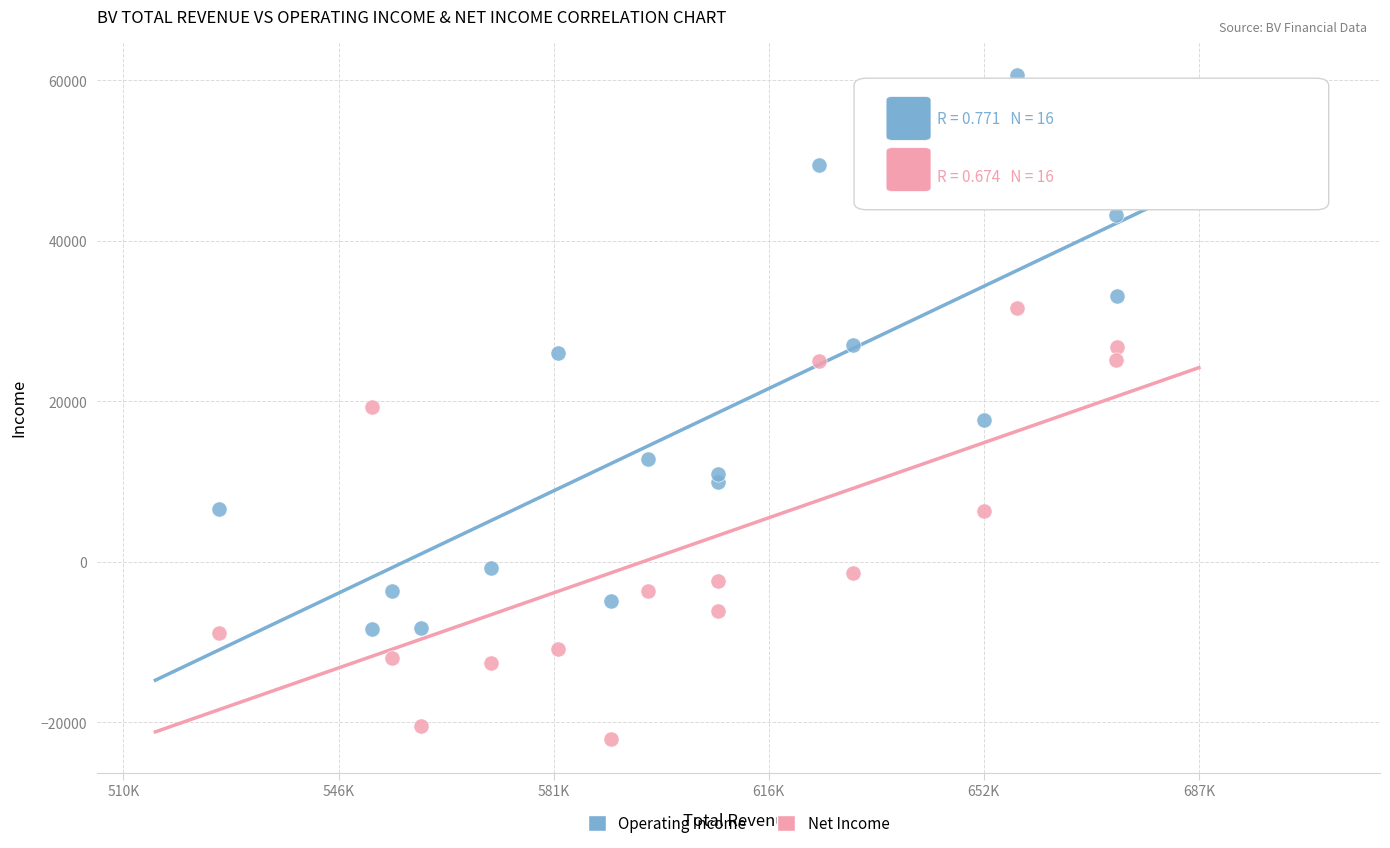

Which series has the largest Y range (max minus min)?

Operating Income